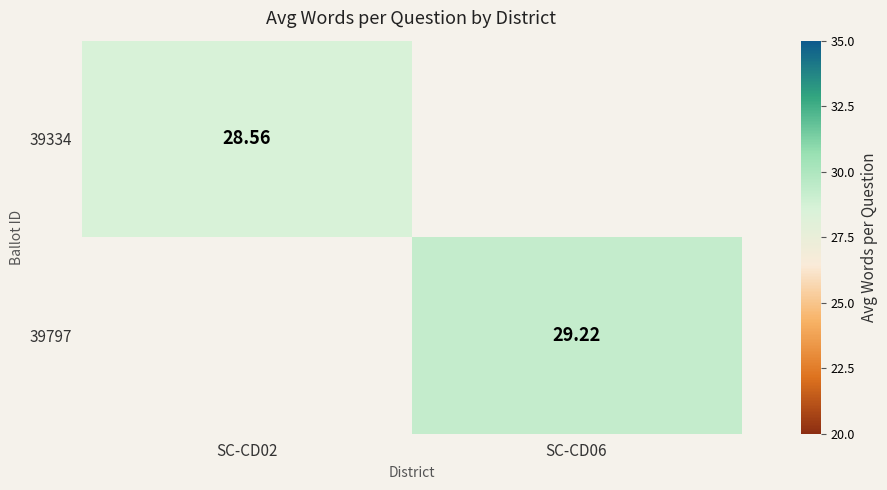

Which label corresponds to the largest value in the chart?

SC-CD06